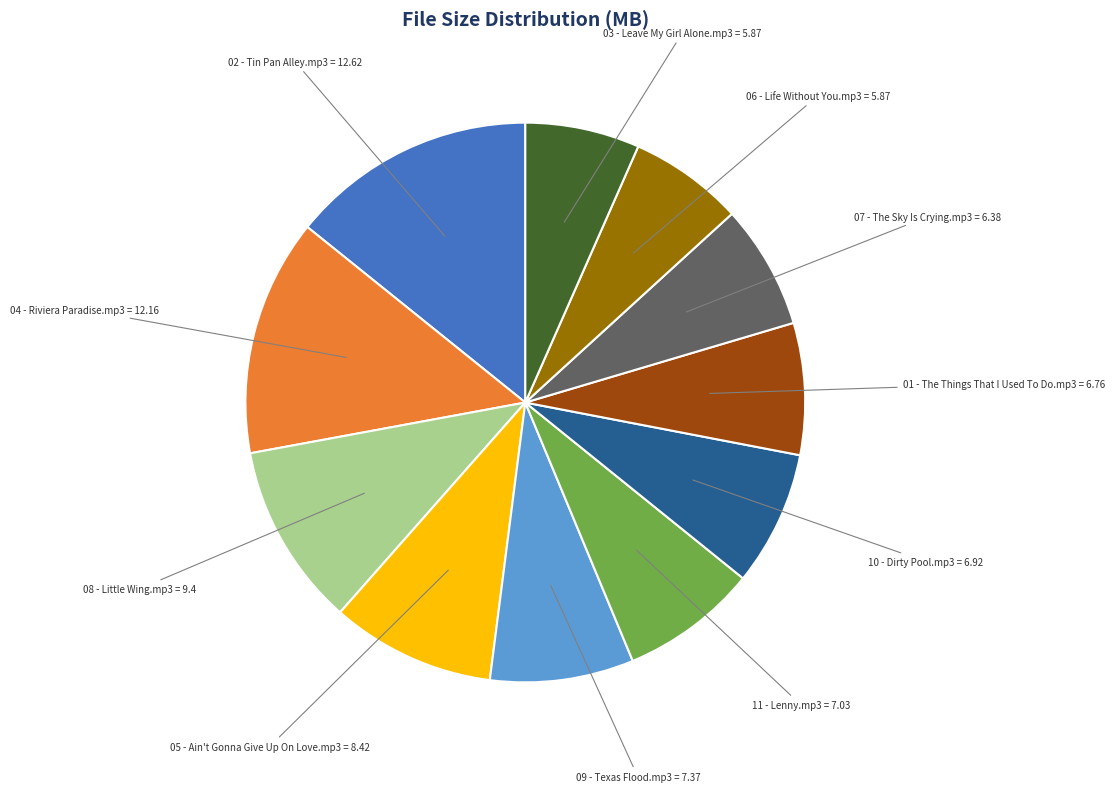

Is there a majority slice in this chart?

No